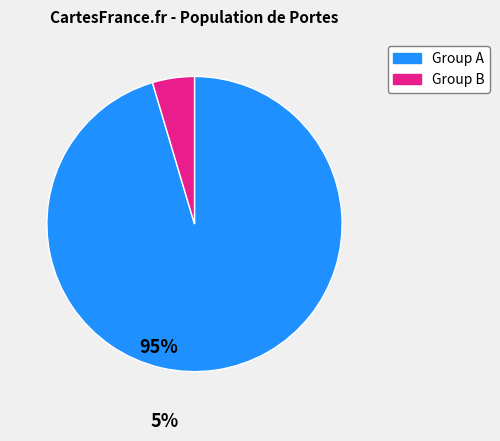

Is there a majority slice in this chart?

Yes